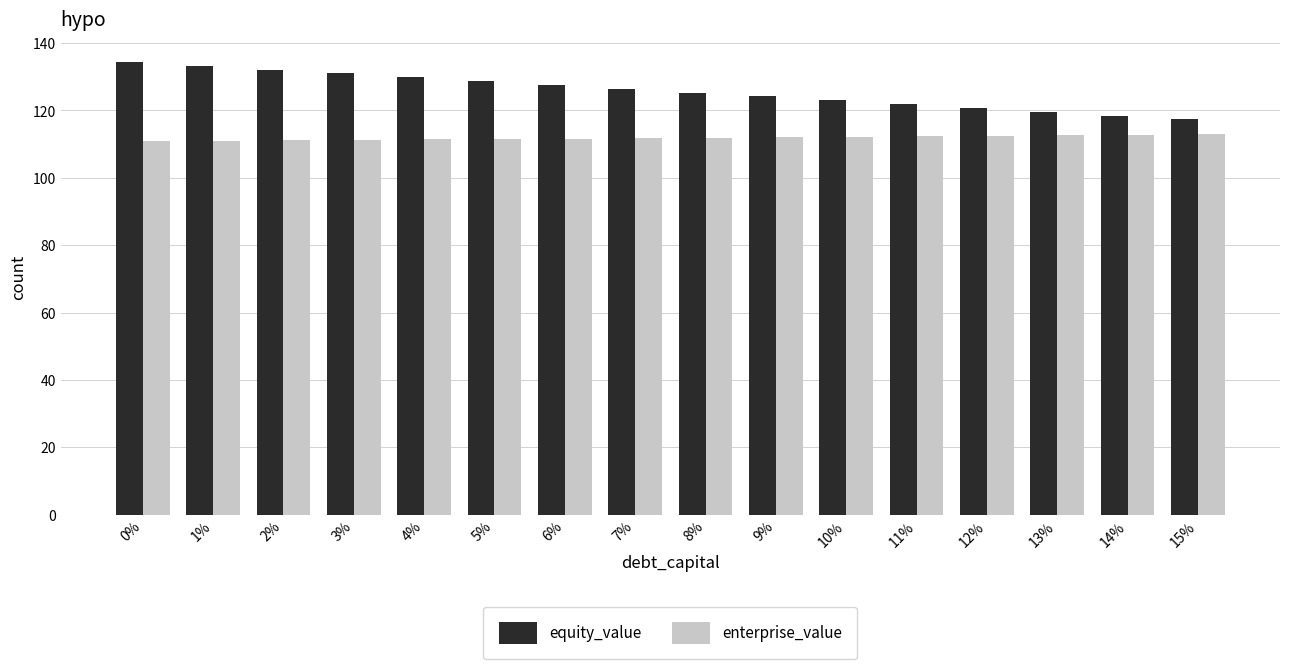

Are the bars grouped side by side (vs. stacked)?

Yes